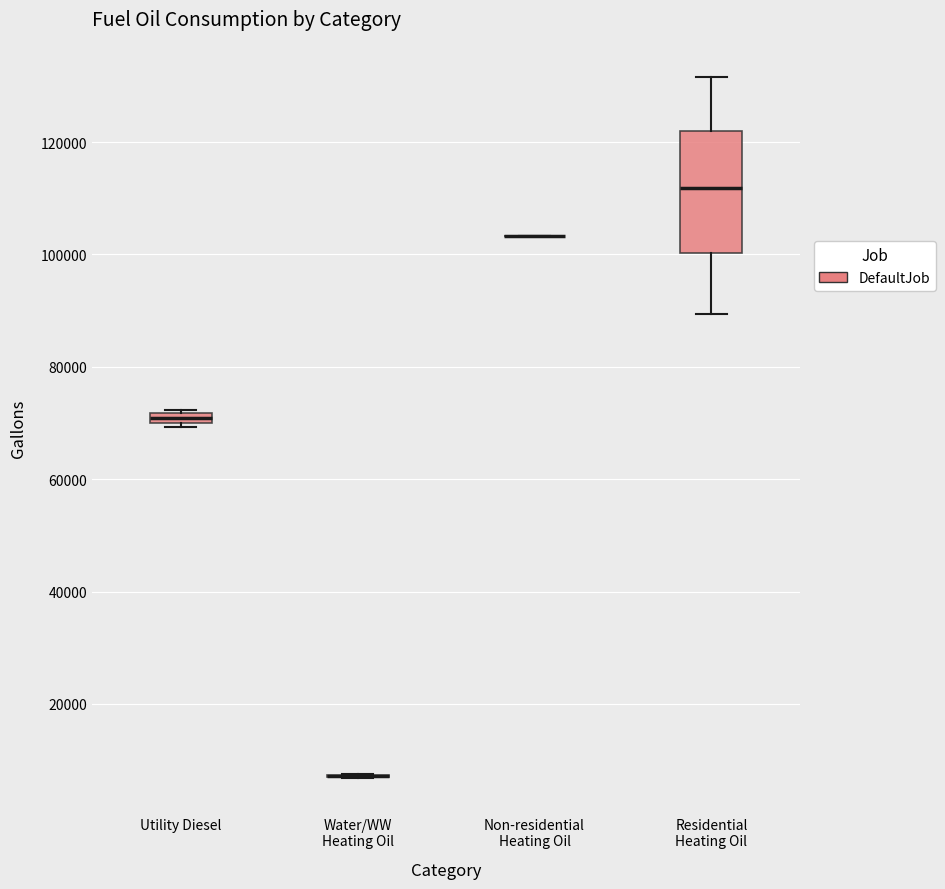

Which box is the tallest, from its lower edge to its upper edge?

Residential Heating Oil